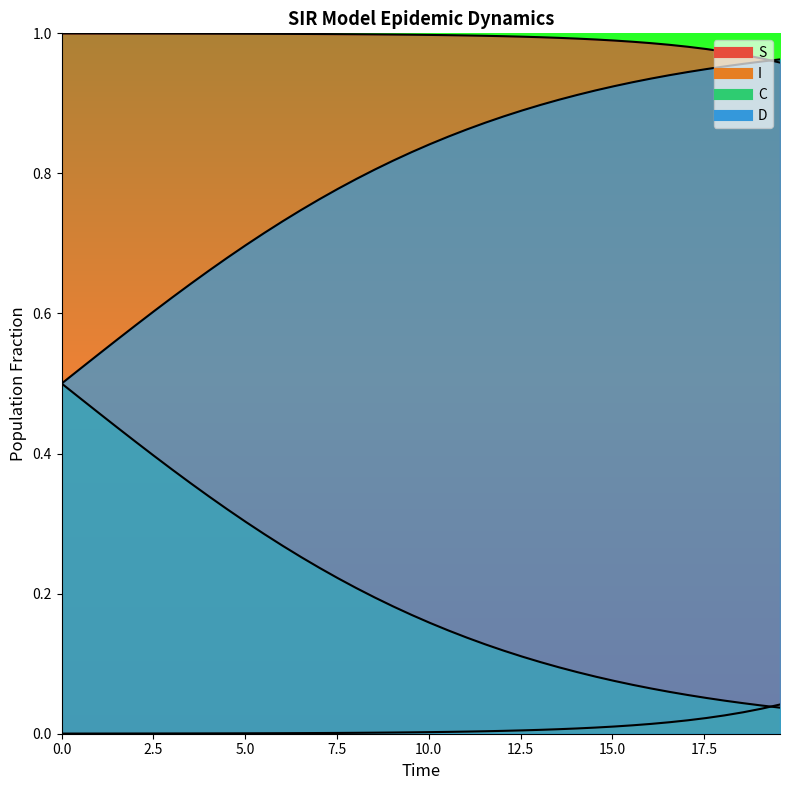

True or false: D and I intersect in this chart.

False